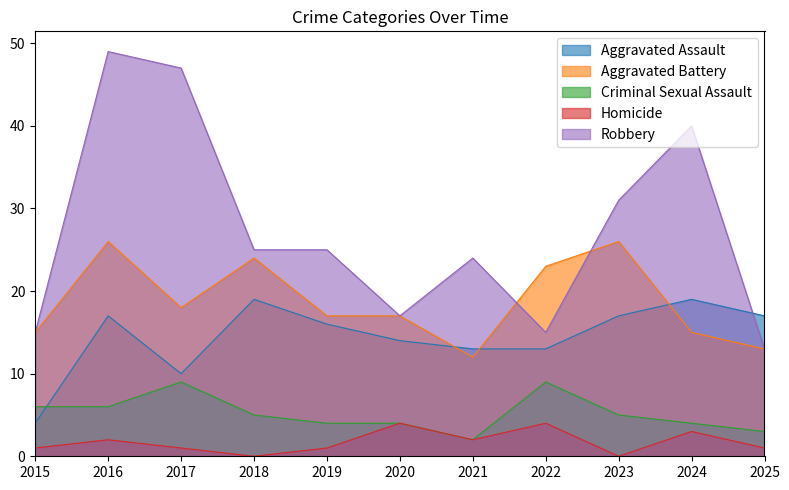

Rank the series by their maximum value, from lowest to highest.

Homicide, Criminal Sexual Assault, Aggravated Assault, Aggravated Battery, Robbery